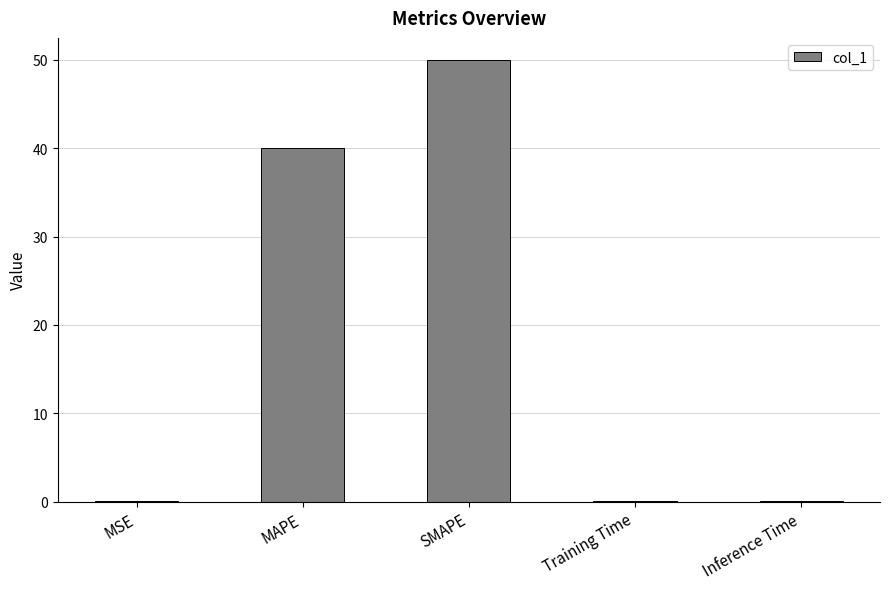

Which label corresponds to the largest value in the chart?

SMAPE